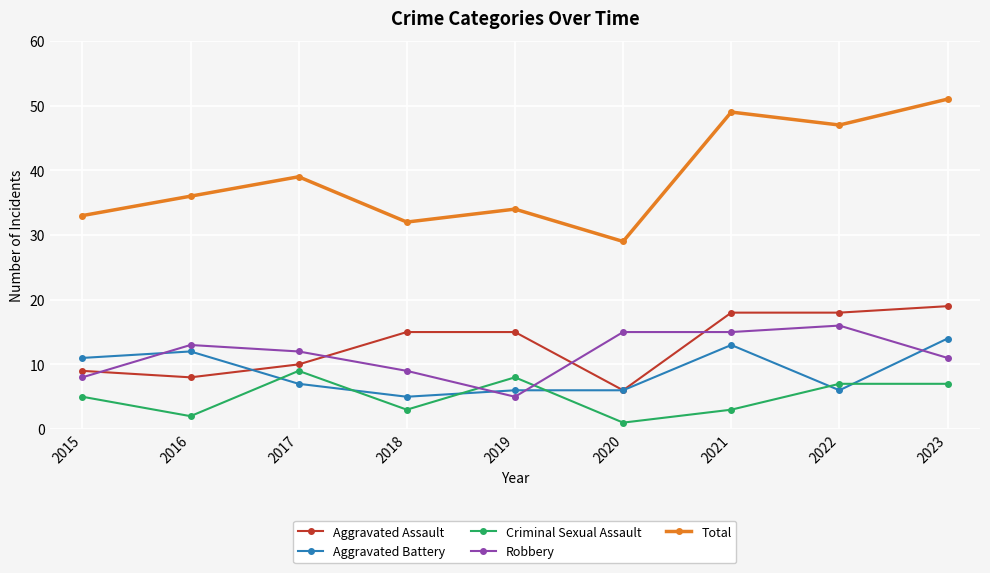

Read the Total value at 2022.

47